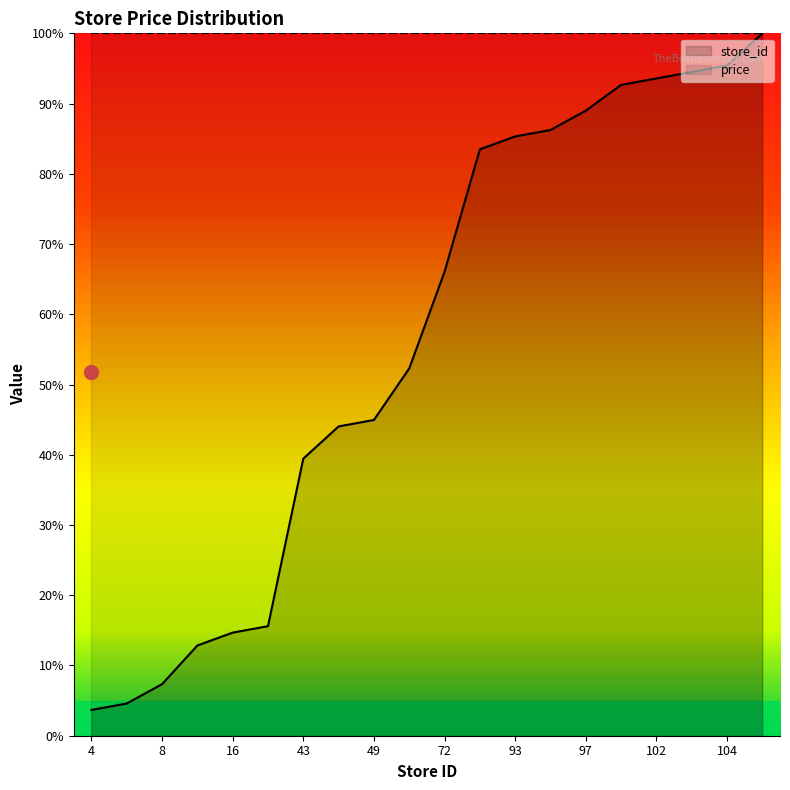

Reading right to left, list all the values displayed in this chart.

100.0	95.4	94.5	93.6	92.7	89.0	86.2	85.3	83.5	66.1	52.3	45.0	44.0	39.4	15.6	14.7	12.8	7.3	4.6	3.7